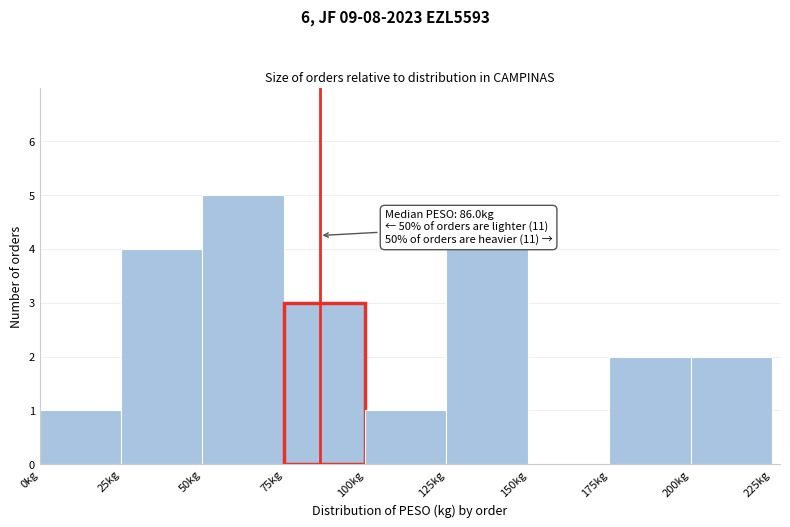

Over which range of the x-axis is the bar tallest?

50 to 75